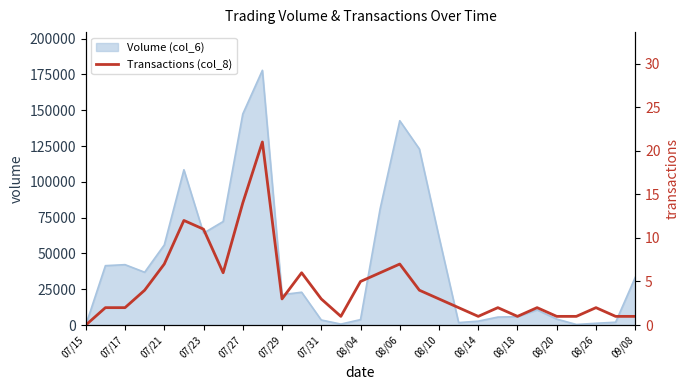

True or false: there are more than 1 points higher than both neighbors.

True